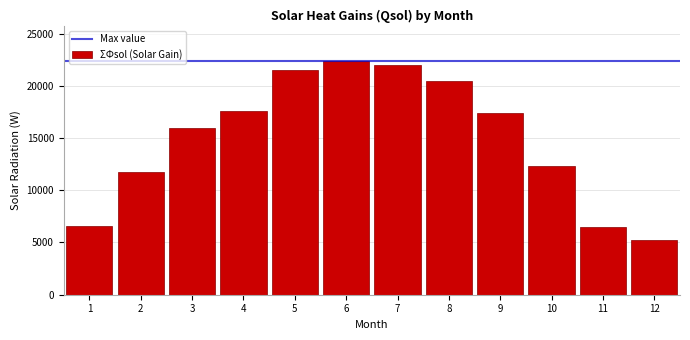

What is the change in value from 8 to 10?

-8141.5